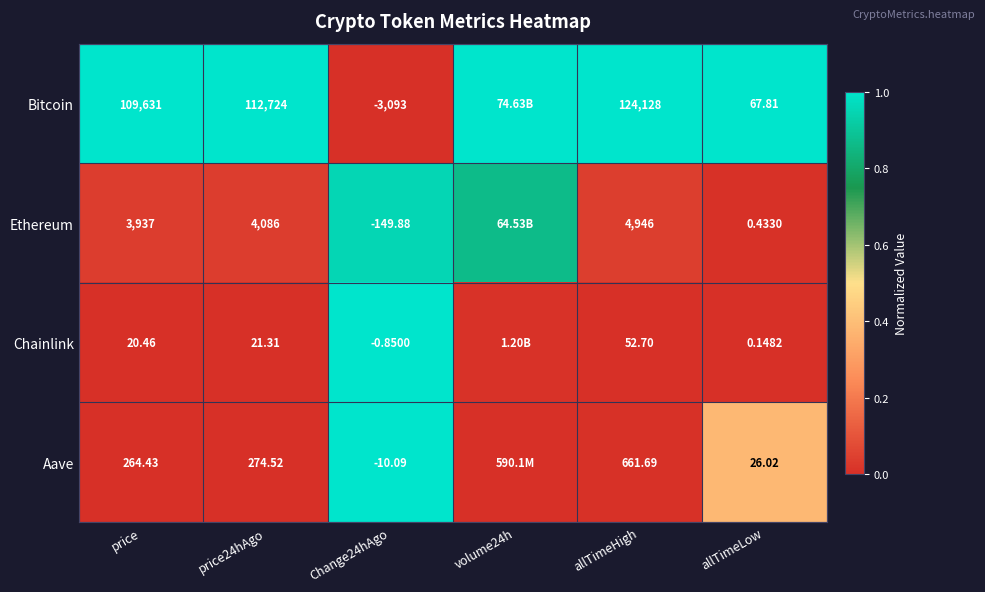

Count the number of categories in the chart.

6